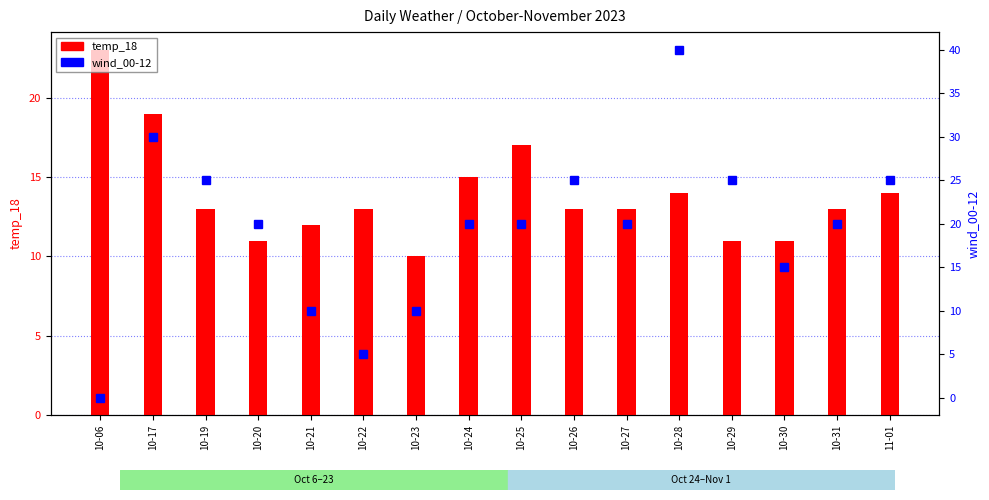

How many bars are there in total?

32